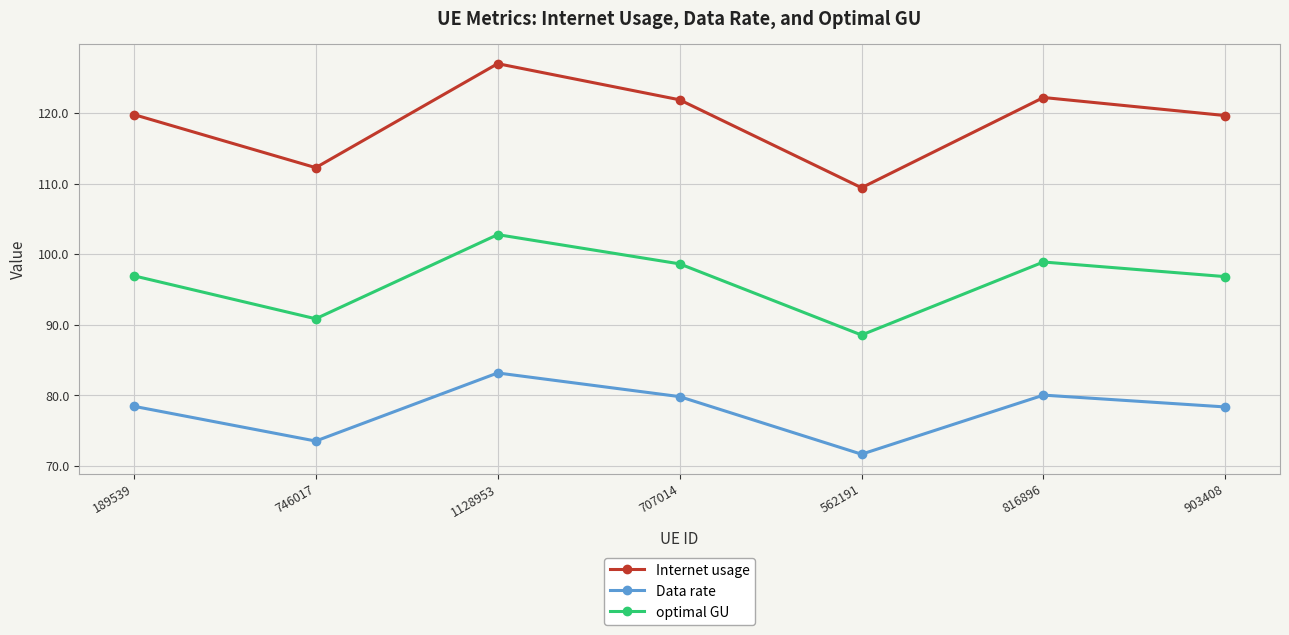

What value does the Data rate series have at 816896?

80.0